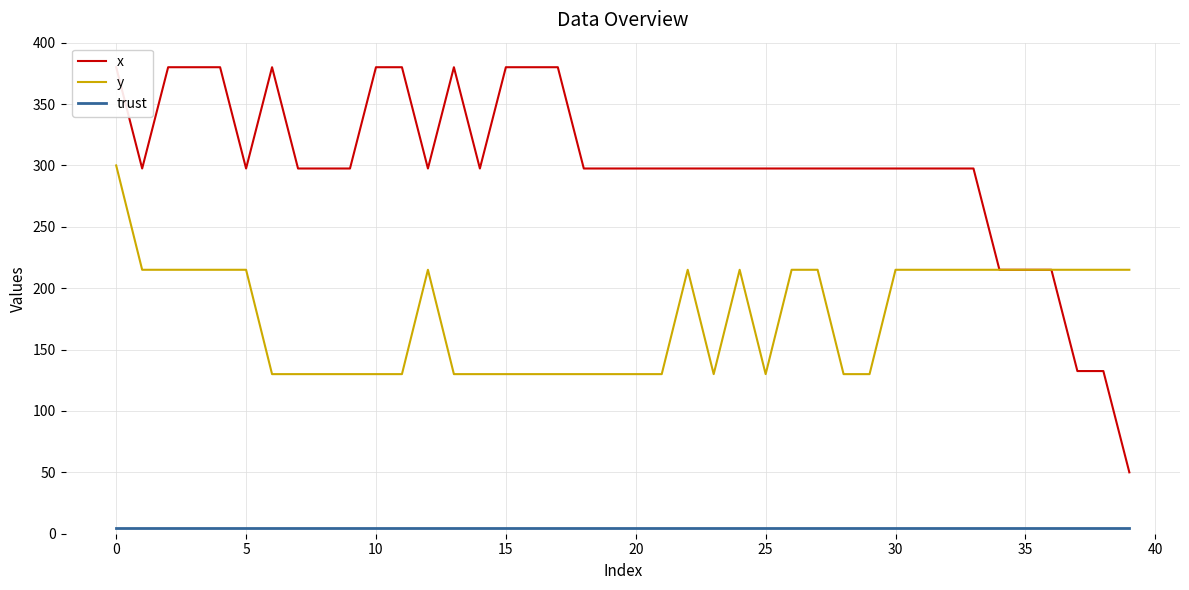

Is the value of x at 15 greater than the value of trust at 36?

Yes